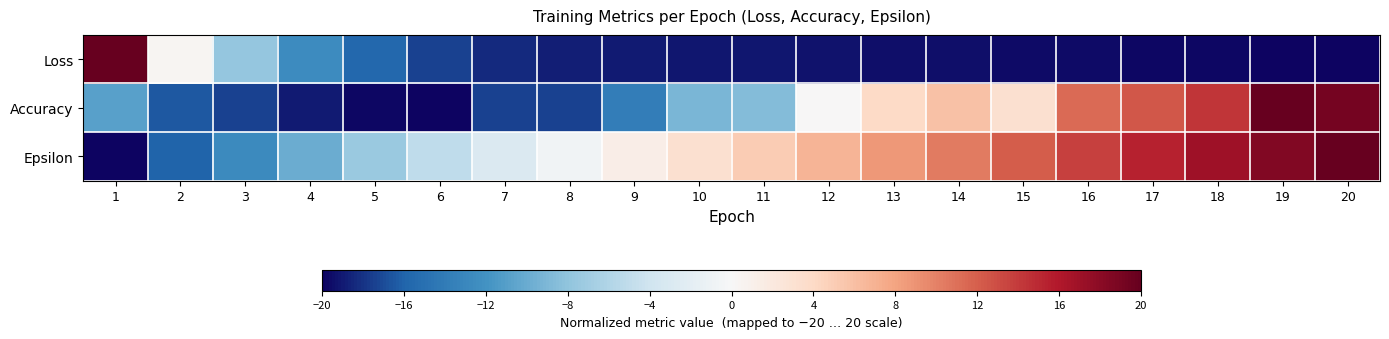

Reading right to left, transcribe all the data shown in this chart.

Loss: 20=-20.0	19=-19.9	18=-19.8	17=-19.8	16=-19.6	15=-19.5	14=-19.5	13=-19.4	12=-19.3	11=-19.2	10=-19.1	9=-19.0	8=-18.8	7=-18.4	6=-17.5	5=-15.8	4=-12.5	3=-7.7	2=0.4	1=20.0
Accuracy: 20=19.1	19=20.0	18=14.3	17=12.5	16=11.3	15=3.3	14=5.9	13=4.0	12=0.1	11=-8.6	10=-9.2	9=-13.8	8=-17.5	7=-17.5	6=-20.0	5=-19.7	4=-19.0	3=-17.4	2=-16.4	1=-10.9
Epsilon: 20=20.0	19=18.5	18=16.9	17=15.3	16=13.7	15=12.1	14=10.4	13=8.6	12=6.9	11=5.0	10=3.2	9=1.3	8=-0.7	7=-2.9	6=-5.0	5=-7.4	4=-9.9	3=-12.7	2=-16.0	1=-20.0